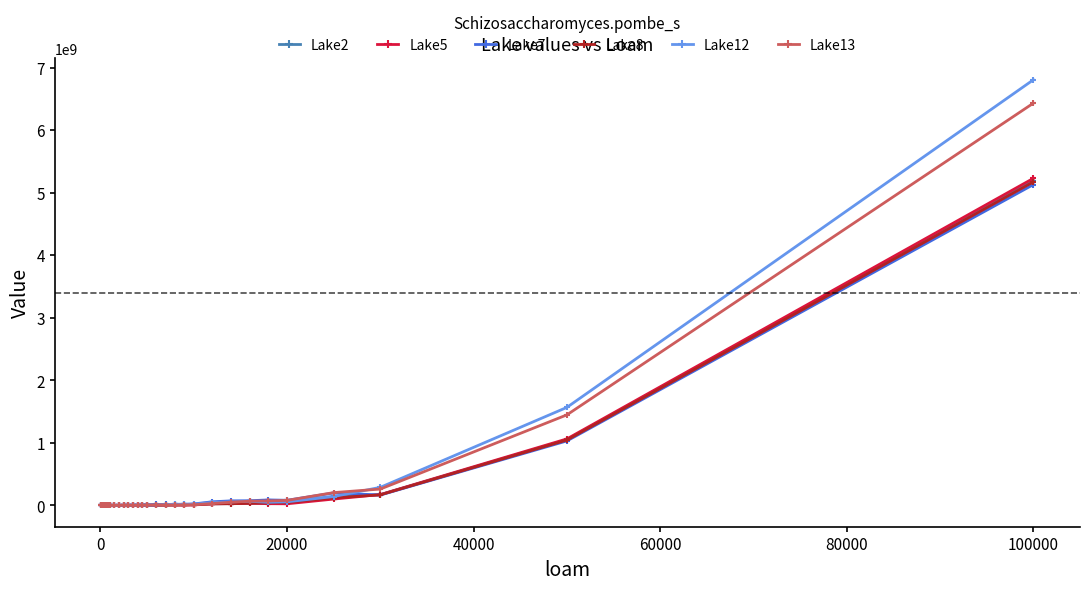

Which series has the largest range (max minus min)?

Lake12